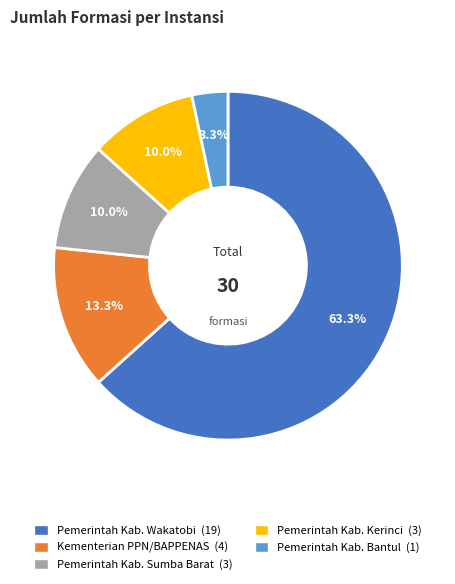

Does any single category account for the majority?

Yes